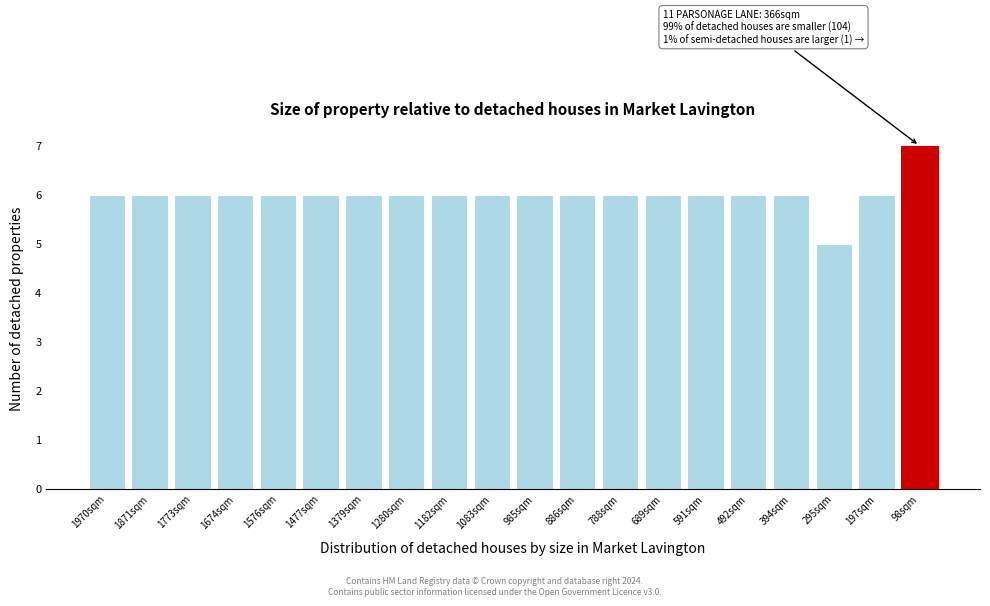

Reading left to right, extract all data points from this chart.

6	6	6	6	6	6	6	6	6	6	6	6	6	6	6	6	6	5	6	7